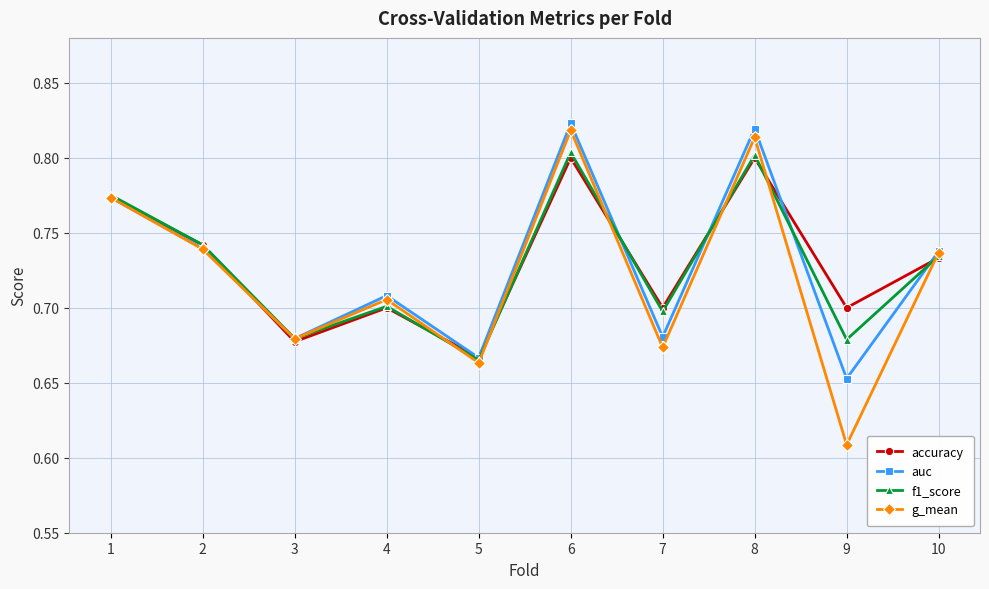

Count the number of categories in the chart.

10